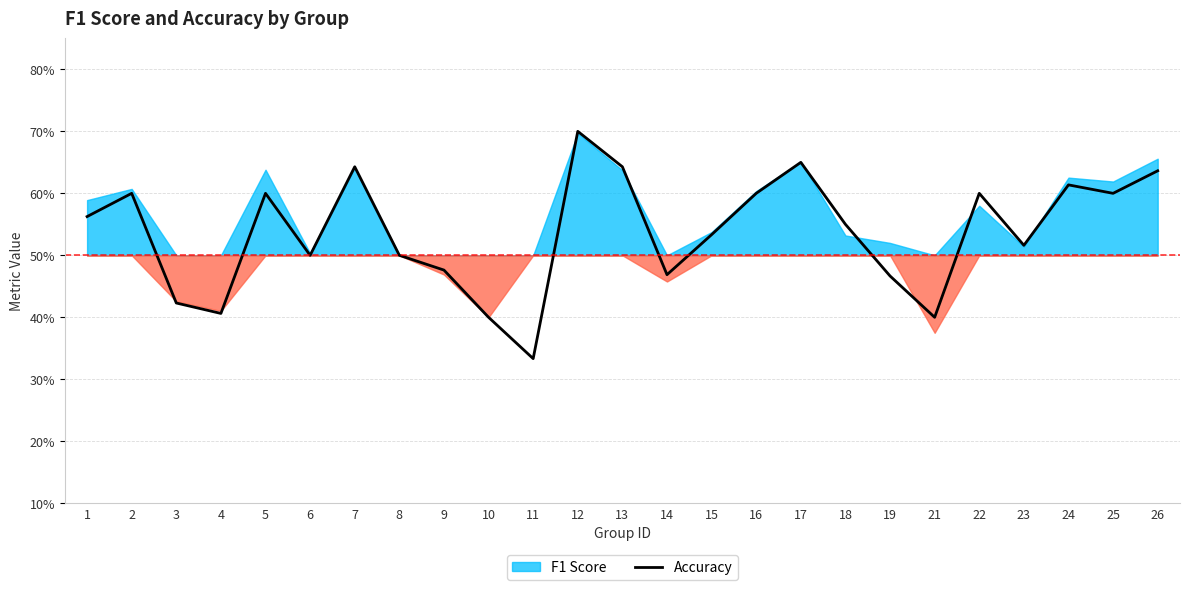

What is the change in value from 5 to 10?

-0.2